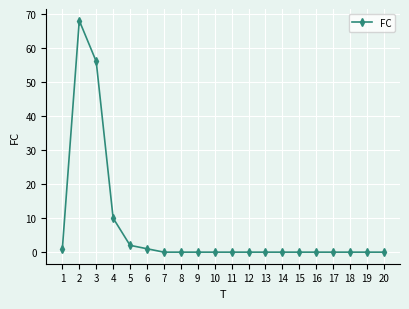

The value at 7 is 0. True or false?

True